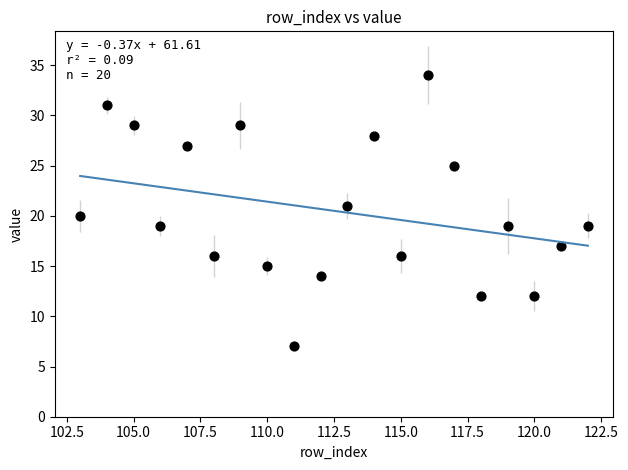

What is the range of X values (max minus min)?

19